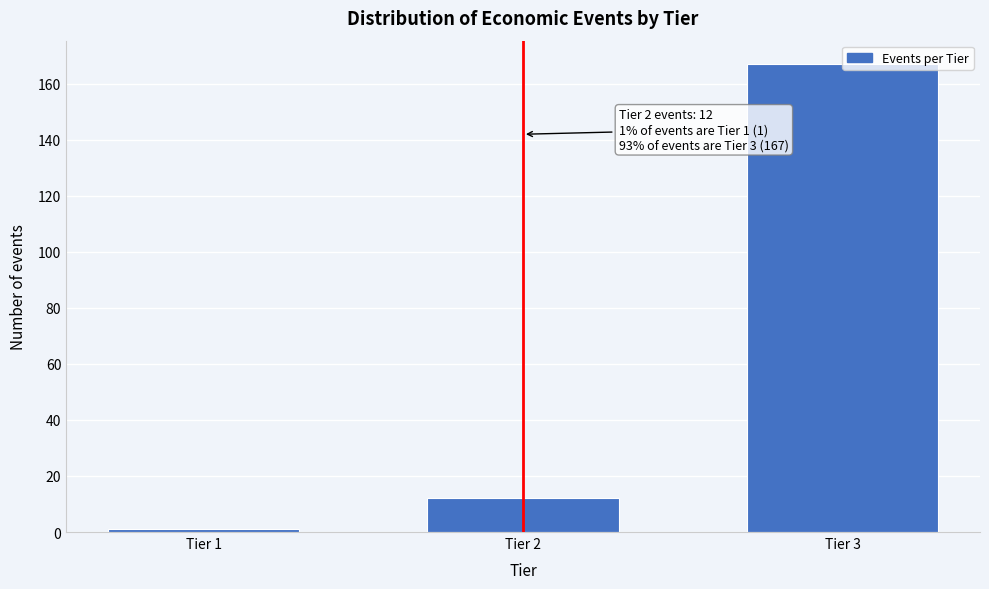

What is the sum of all values?

180